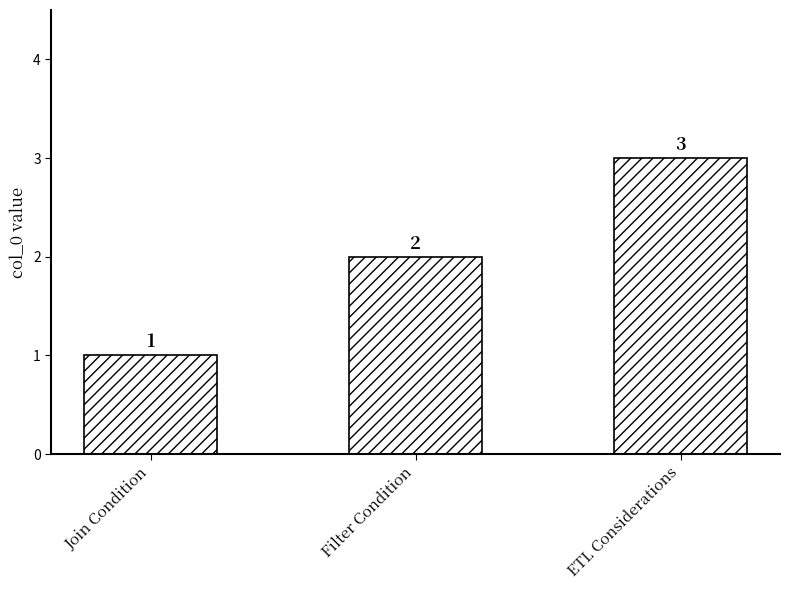

What is the minimum value shown in the chart?

1